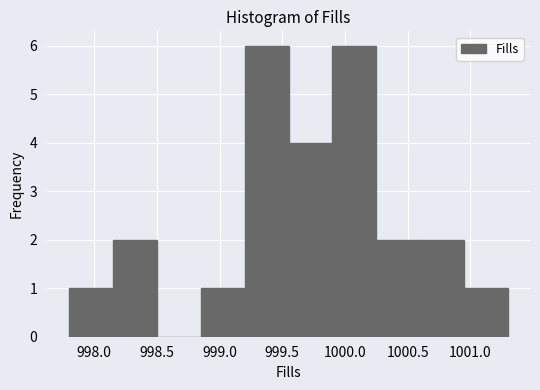

Reading left to right, transcribe this chart: for each bar, give the range it covers on the x-axis and its height. The values are not printed on the chart, so give them approximately, as read against the axis.

997.80 to 998.15: 1
998.15 to 998.50: 2
998.50 to 998.85: 0
998.85 to 999.20: 1
999.20 to 999.55: 6
999.55 to 999.90: 4
999.90 to 1000.25: 6
1000.25 to 1000.60: 2
1000.60 to 1000.95: 2
1000.95 to 1001.30: 1